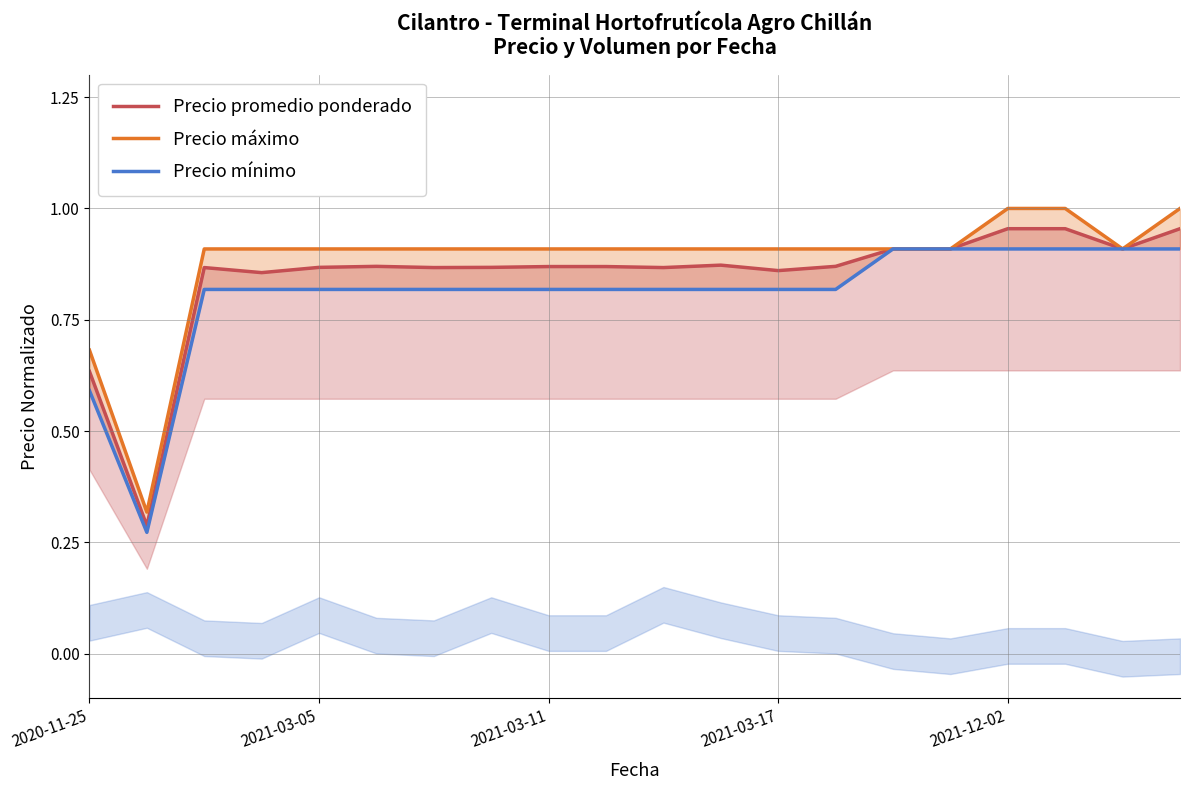

Between 10 and 12, which series saw the biggest shift?

Precio promedio ponderado